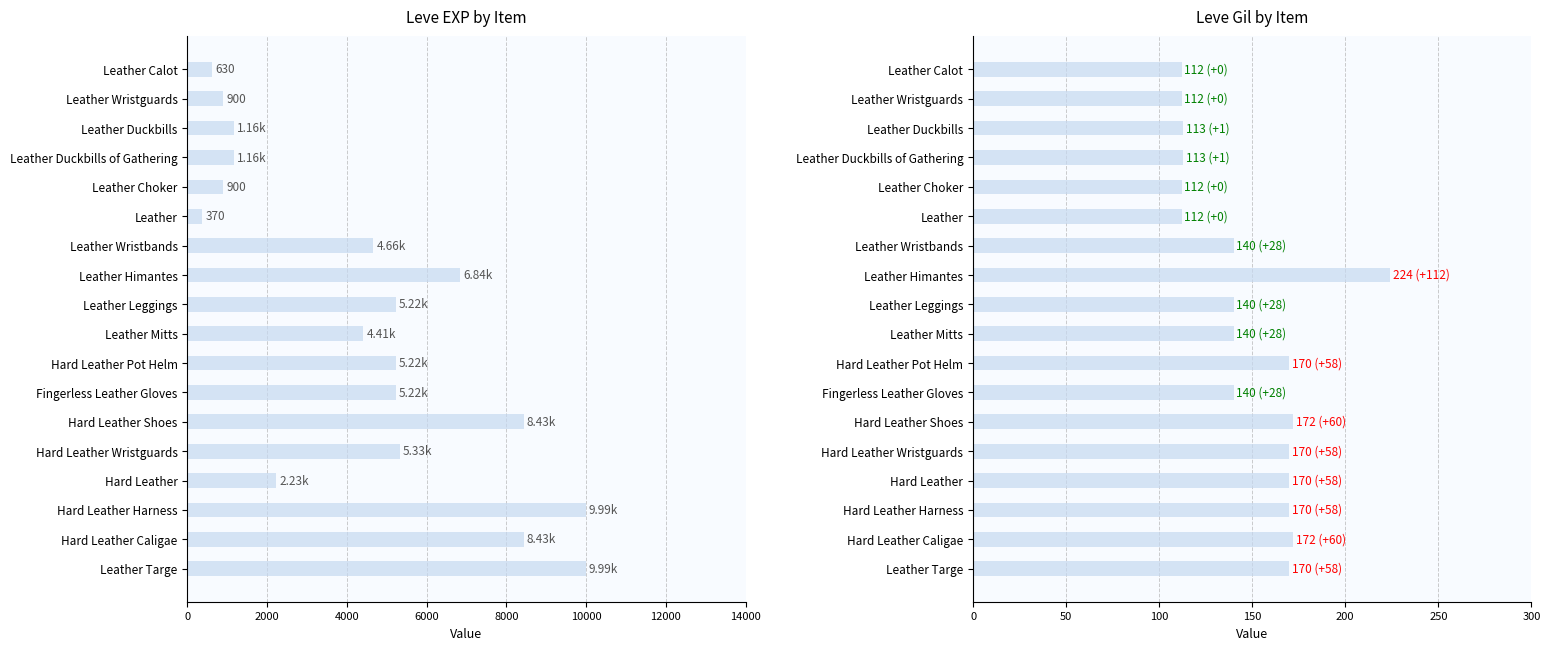

The Leve EXP series shows 2230 at Hard Leather. True or false?

True